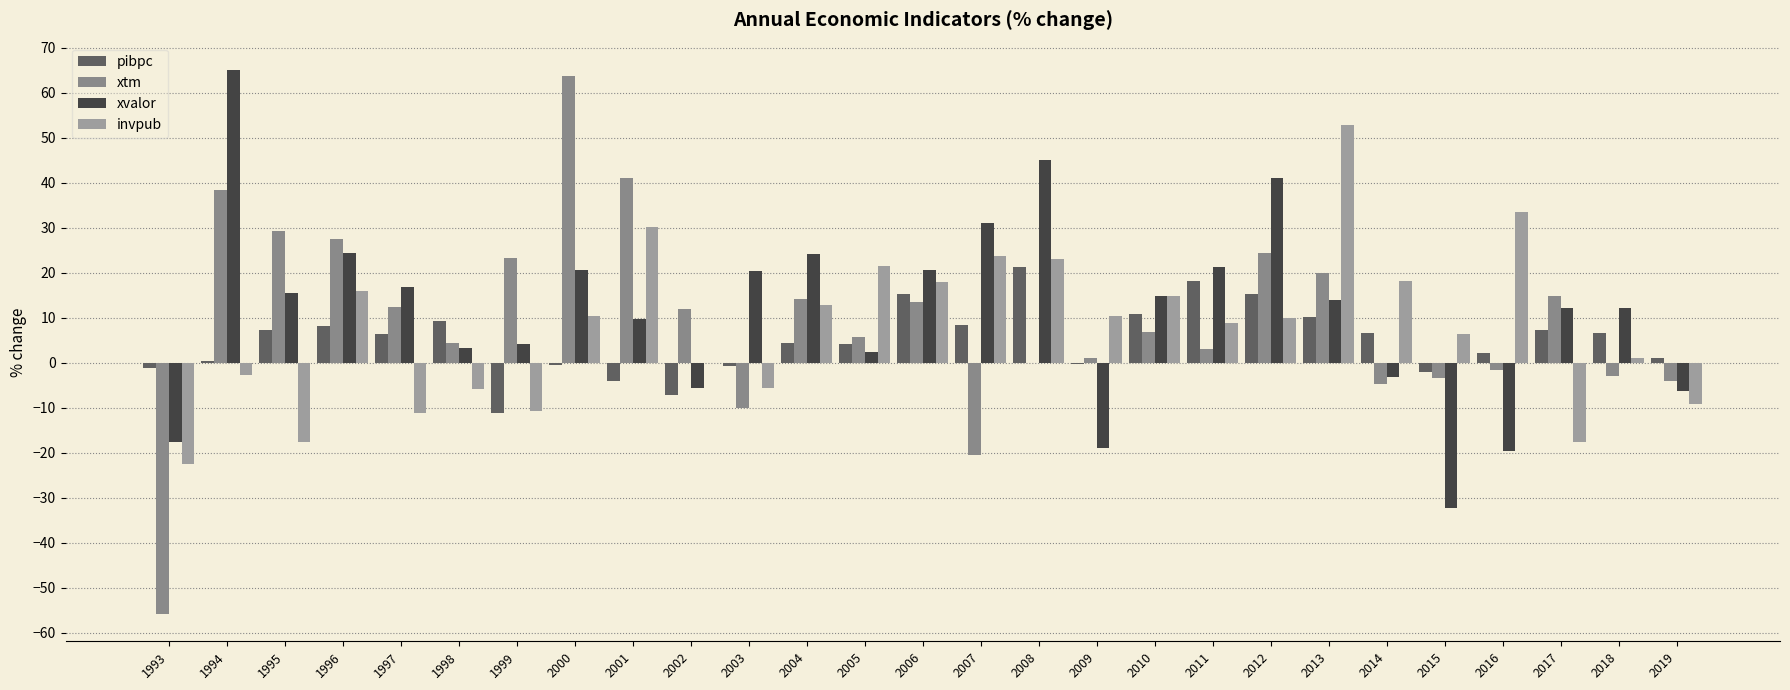

List the series in order of their peak value, highest first.

xvalor, xtm, invpub, pibpc